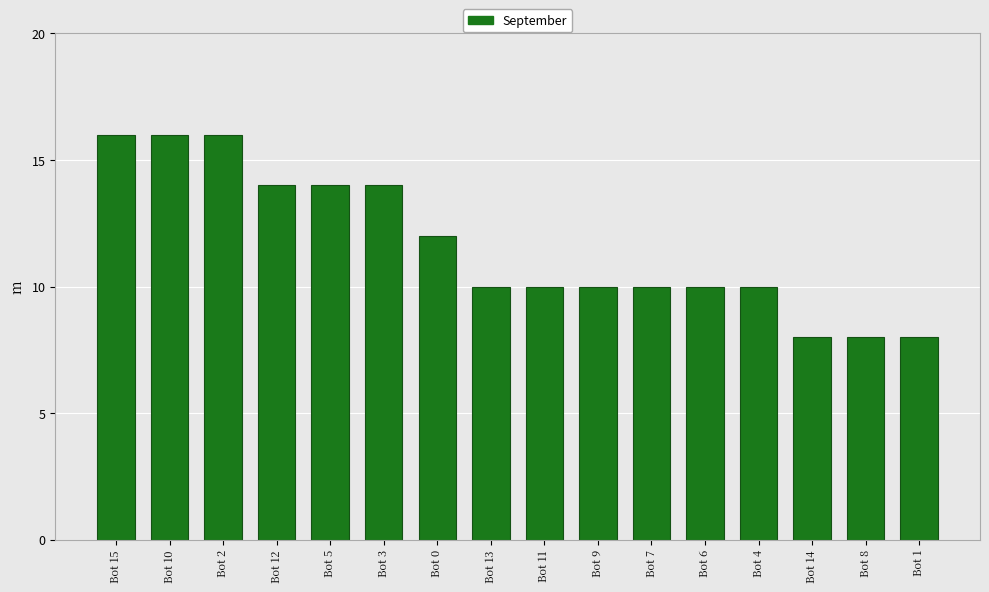

Is it true that the value at Bot 10 is 23?

False